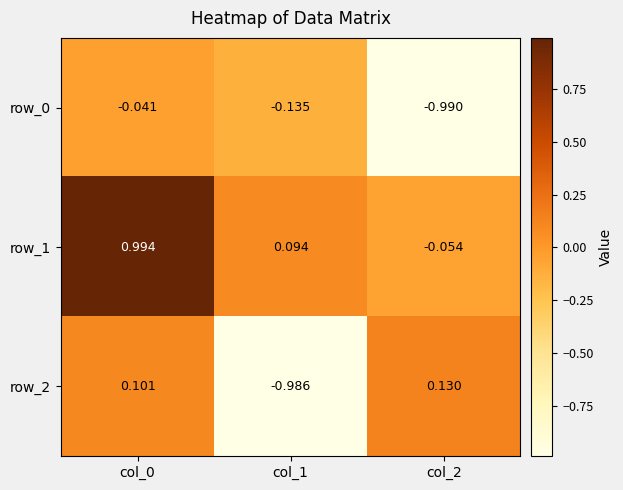

True or false: row_1 has a value of 1.6 at col_0.

False